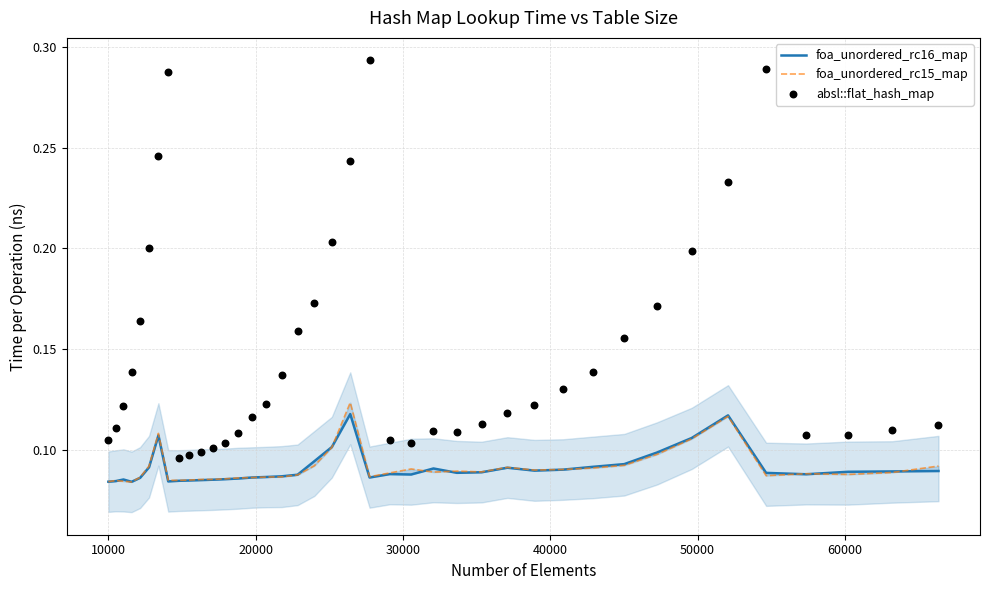

What are all the series names shown in the legend?

foa_unordered_rc16_map, foa_unordered_rc15_map, absl::flat_hash_map